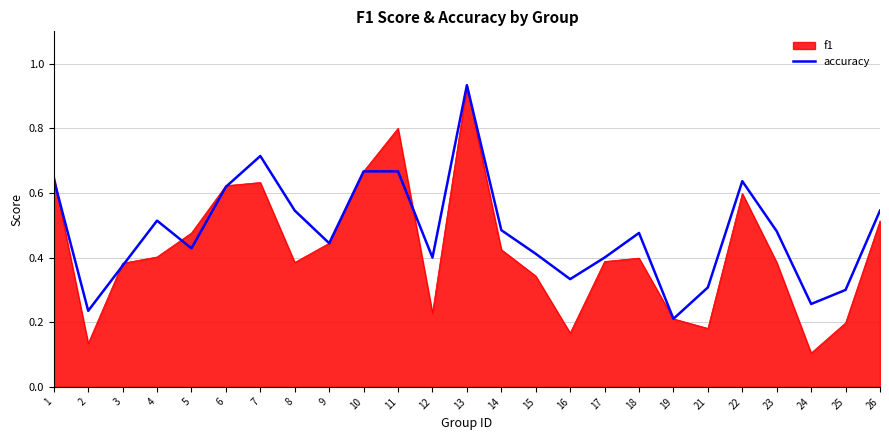

Between 5 and 25, which series saw the biggest shift?

f1